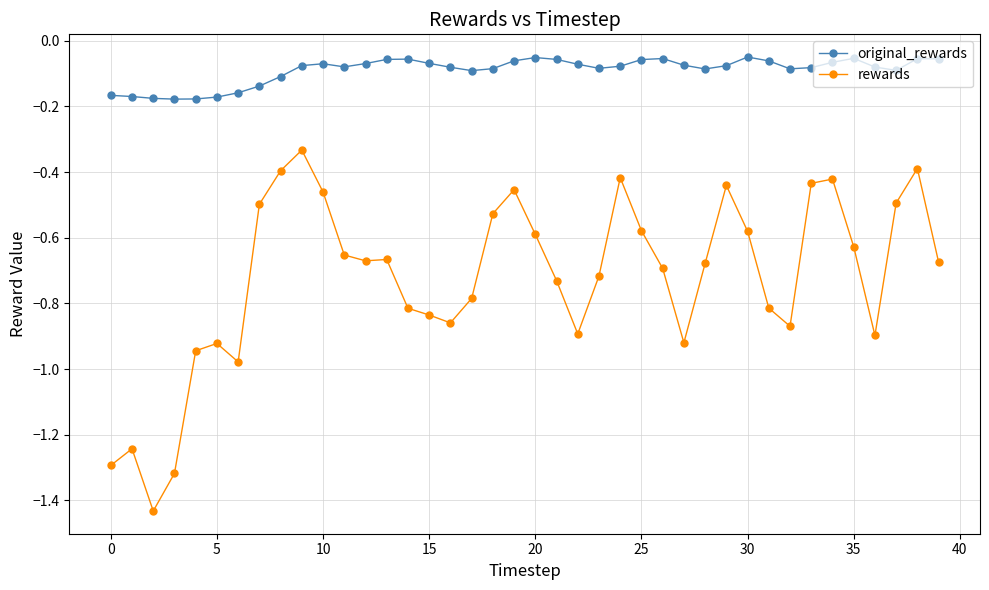

Which series has the largest range (max minus min)?

rewards